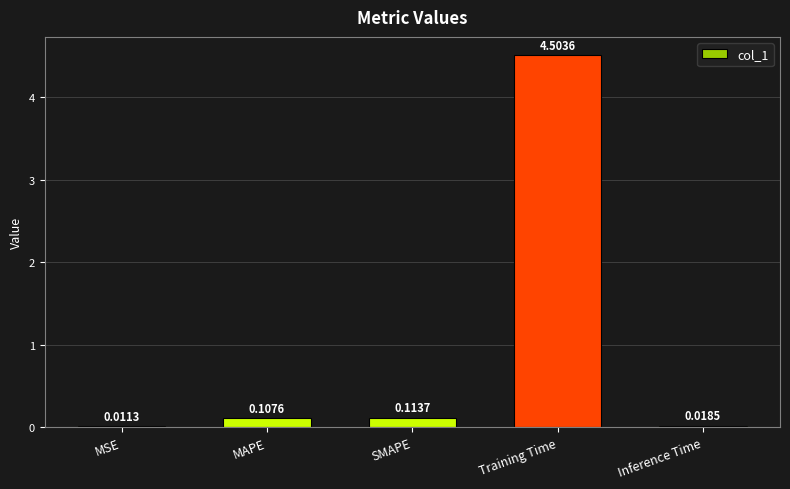

What is the change in value from SMAPE to Training Time?

+4.4